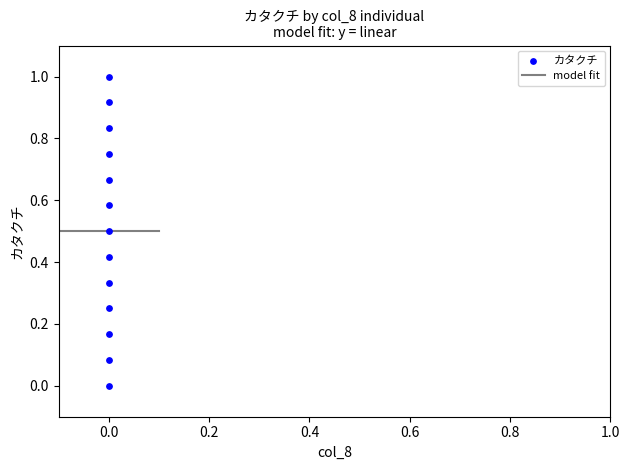

What is the range of Y values (max minus min)?

1.0